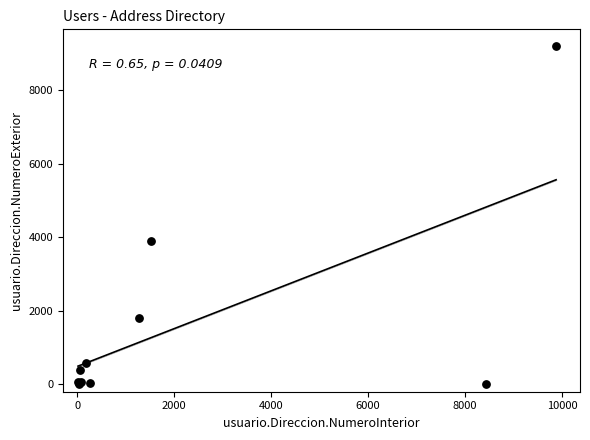

What Y value in the scatter plot is closest to 4601?

3908